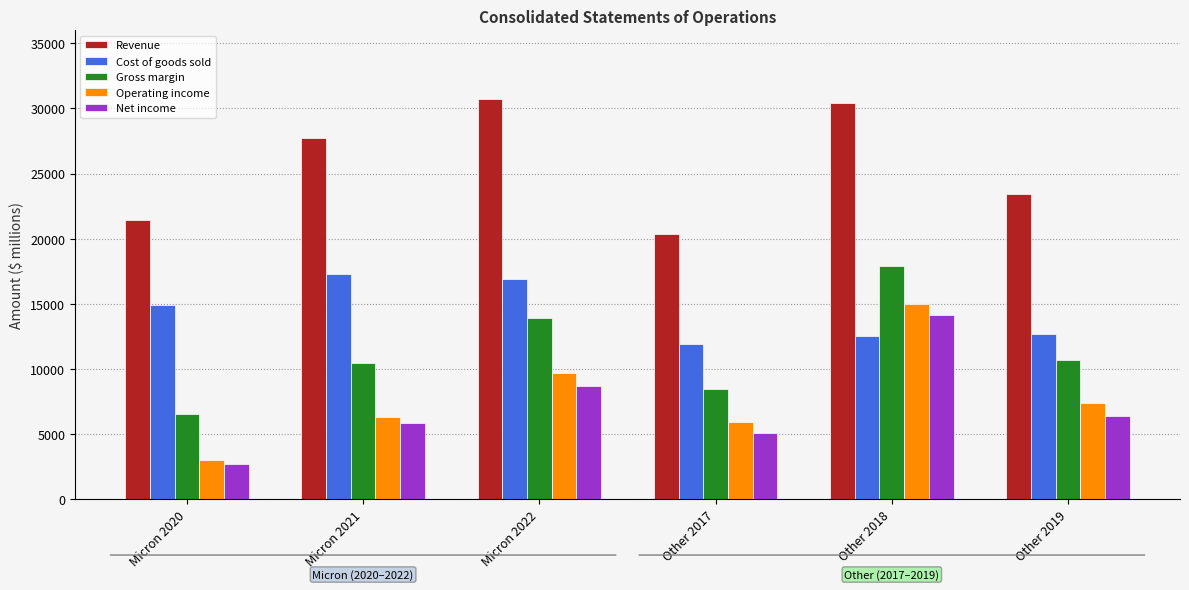

At which category is the sum across all series the highest?

Other 2018